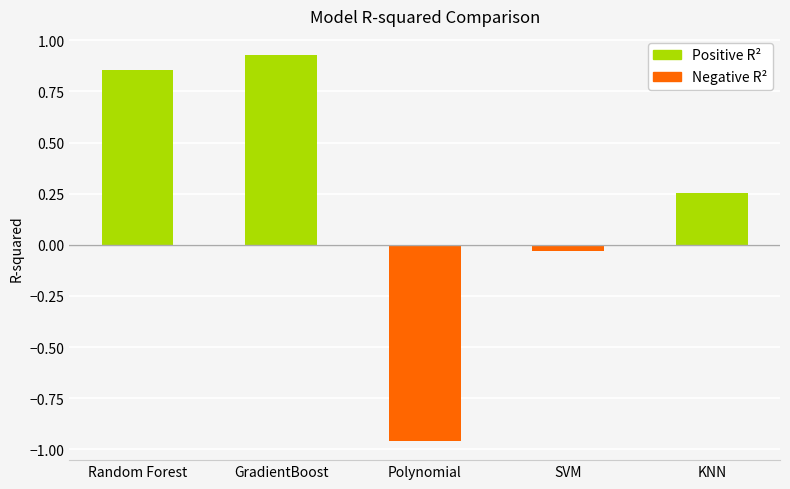

How many values are below zero?

2